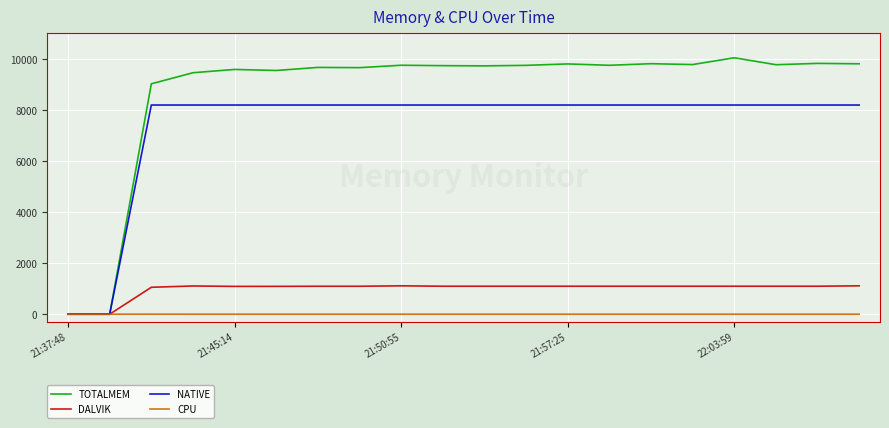

Which series has the largest range (max minus min)?

TOTALMEM